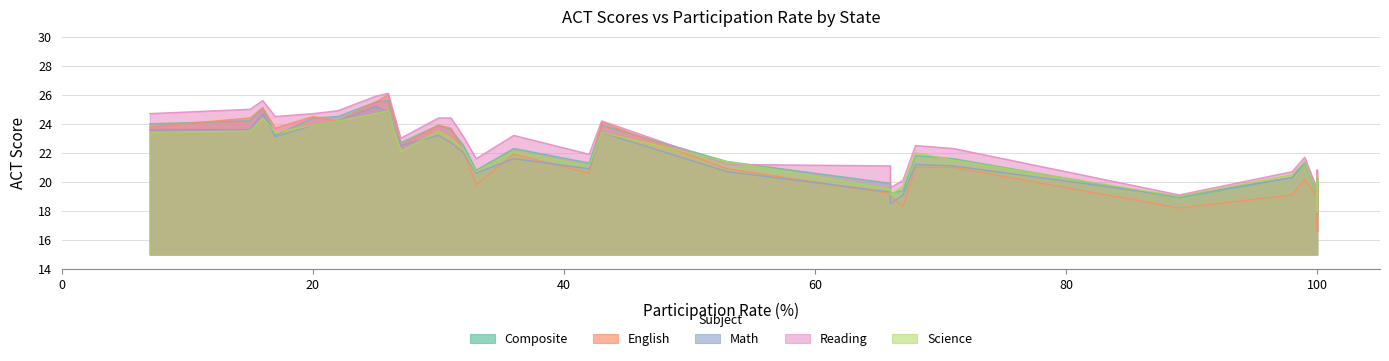

At how many categories does at least one series exceed 25?

3